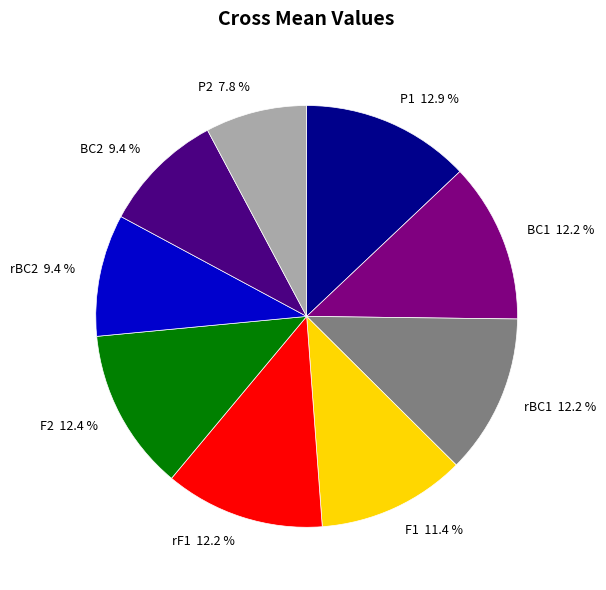

True or false: rBC2 accounts for 21% of the total.

False